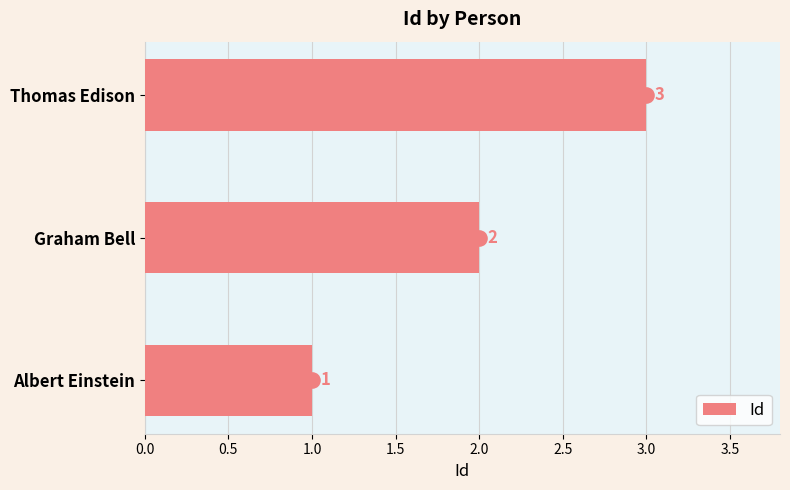

How many Id values are between 1 and 3?

3